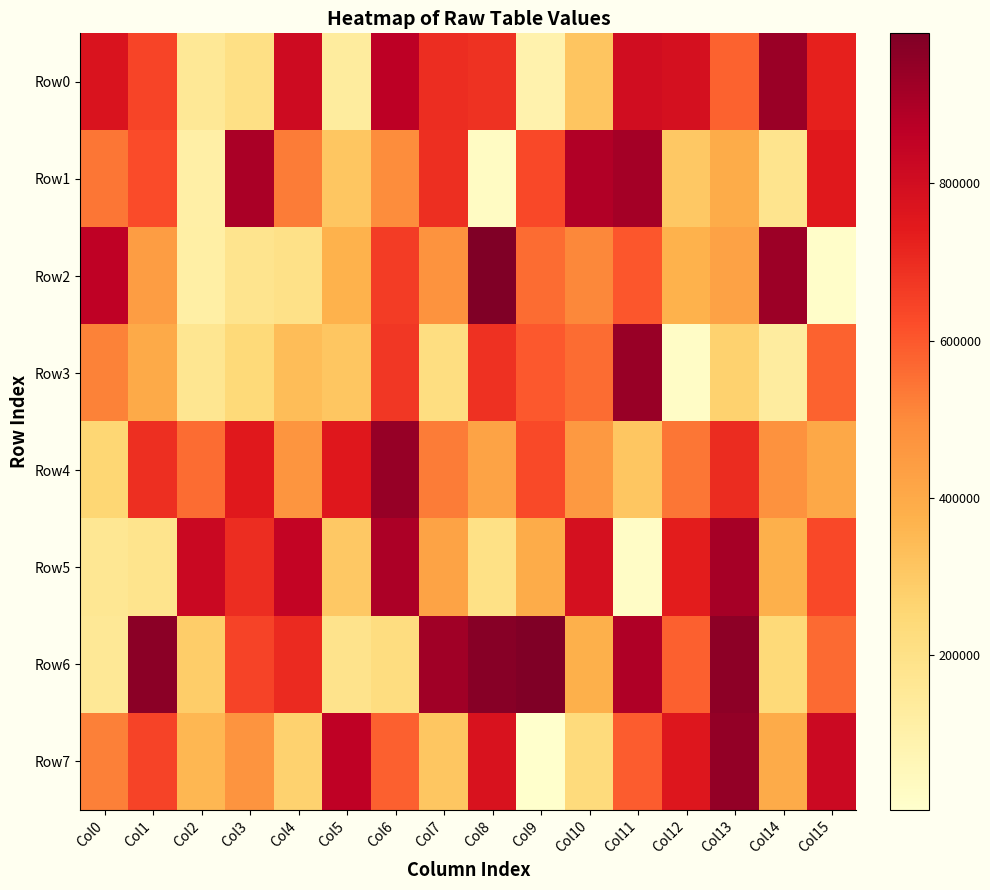

Reading left to right, what are all the values shown in this chart?

Row0: Col0=773831	Col1=643150	Col2=156676	Col3=206339	Col4=811881	Col5=134120	Col6=866691	Col7=695609	Col8=685722	Col9=88841	Col10=313296	Col11=802652	Col12=789433	Col13=581626	Col14=935422	Col15=727852
Row1: Col0=540241	Col1=625086	Col2=110026	Col3=903358	Col4=529976	Col5=309139	Col6=495776	Col7=690347	Col8=30074	Col9=634050	Col10=887393	Col11=917342	Col12=301890	Col13=392842	Col14=180566	Col15=750264
Row2: Col0=856023	Col1=440593	Col2=112442	Col3=179880	Col4=196246	Col5=370788	Col6=661676	Col7=475258	Col8=990666	Col9=559633	Col10=507575	Col11=602682	Col12=371900	Col13=425210	Col14=931777	Col15=12879
Row3: Col0=519356	Col1=399692	Col2=170600	Col3=239302	Col4=337951	Col5=309498	Col6=673610	Col7=219122	Col8=689450	Col9=597431	Col10=560411	Col11=939646	Col12=22483	Col13=272766	Col14=127438	Col15=578572
Row4: Col0=256151	Col1=692730	Col2=562327	Col3=749274	Col4=469838	Col5=754225	Col6=942675	Col7=530696	Col8=422179	Col9=631546	Col10=458181	Col11=310033	Col12=543136	Col13=699948	Col14=480689	Col15=407095
Row5: Col0=163883	Col1=183770	Col2=828149	Col3=694698	Col4=844978	Col5=303063	Col6=899477	Col7=421458	Col8=201677	Col9=390196	Col10=788878	Col11=21233	Col12=737281	Col13=911267	Col14=377741	Col15=632815
Row6: Col0=154947	Col1=967431	Col2=288621	Col3=646468	Col4=705220	Col5=185648	Col6=220819	Col7=923525	Col8=975236	Col9=988214	Col10=378945	Col11=891769	Col12=583562	Col13=960676	Col14=242190	Col15=564614
Row7: Col0=521430	Col1=646142	Col2=356766	Col3=472759	Col4=272875	Col5=856757	Col6=584153	Col7=308127	Col8=775547	Col9=3391	Col10=234500	Col11=593132	Col12=761166	Col13=952066	Col14=396614	Col15=819540